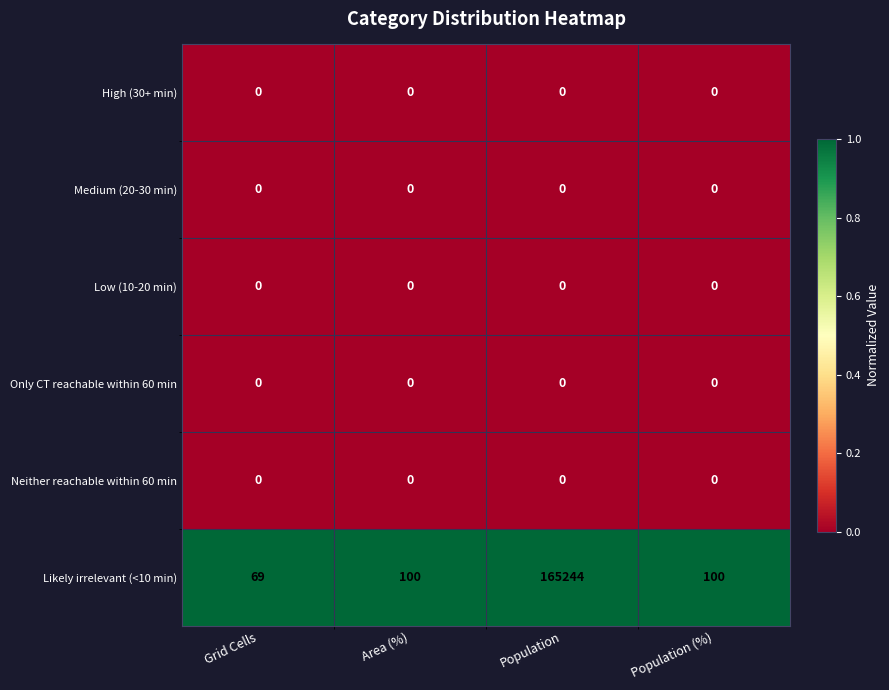

Reading left to right, extract all data points from this chart.

High (30+ min): 0	0	0	0
Medium (20-30 min): 0	0	0	0
Low (10-20 min): 0	0	0	0
Only CT reachable within 60 min: 0	0	0	0
Neither reachable within 60 min: 0	0	0	0
Likely irrelevant (<10 min): 69	100	165244	100